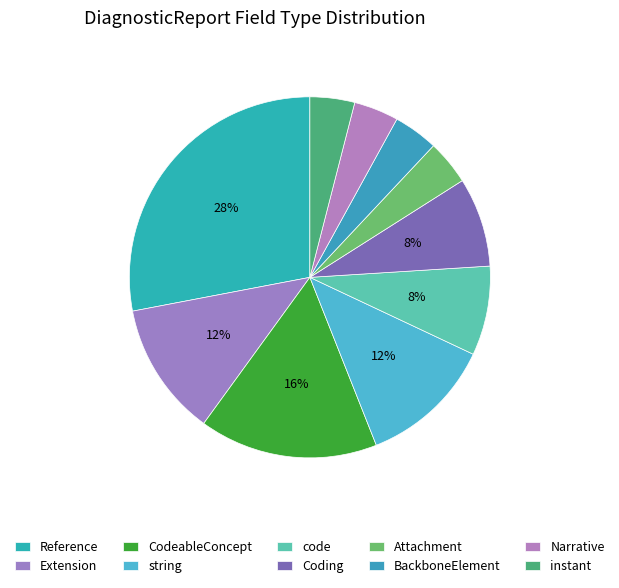

How many slices are in this pie chart?

10